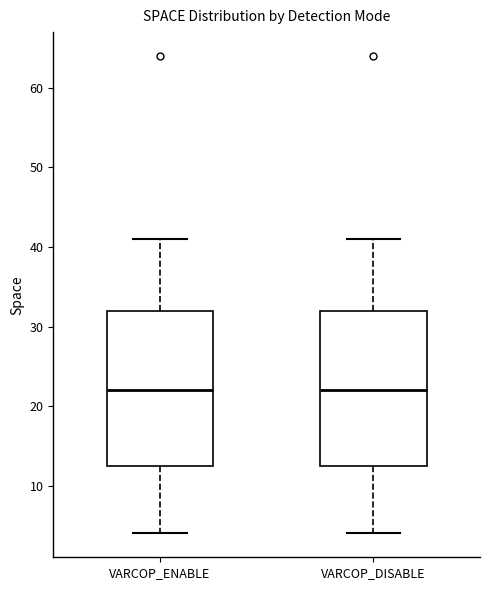

Reading left to right, read every box against the y-axis: the position of its median line, the range the box covers, and the ends of its whiskers. The values are not printed on the chart, so give them approximately, as read against the axis.

VARCOP_ENABLE: median 22, box 13 to 32, whiskers 4 to 41
VARCOP_DISABLE: median 22, box 13 to 32, whiskers 4 to 41